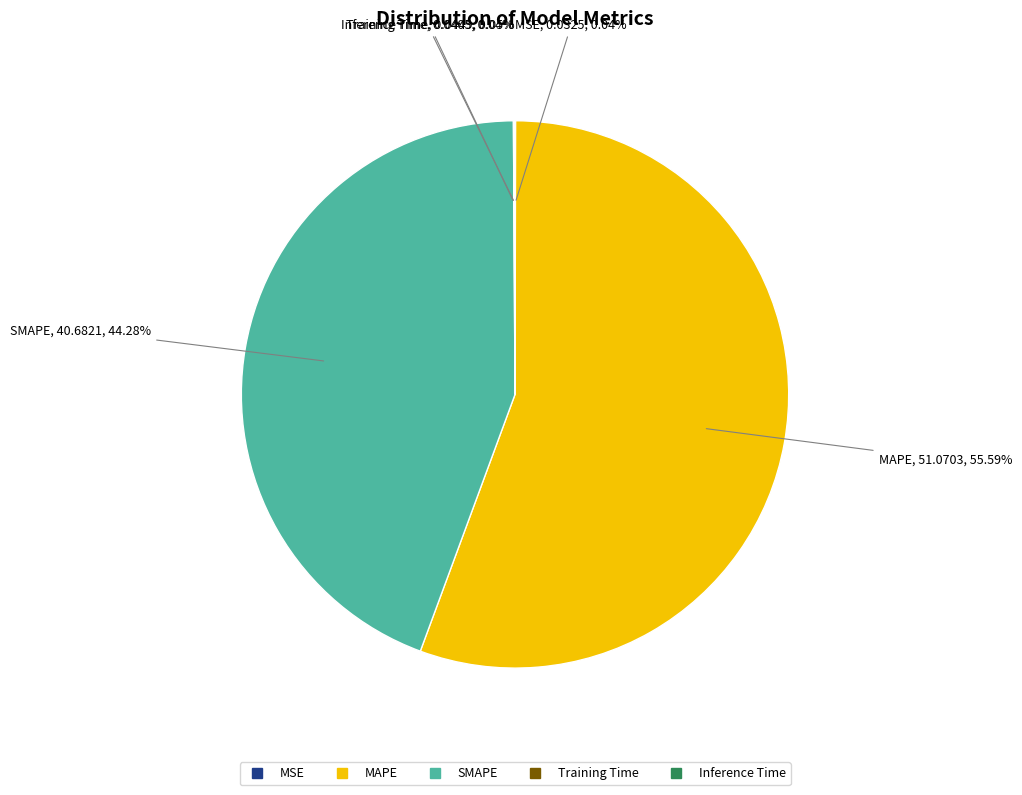

Which category has the biggest portion of the pie?

MAPE